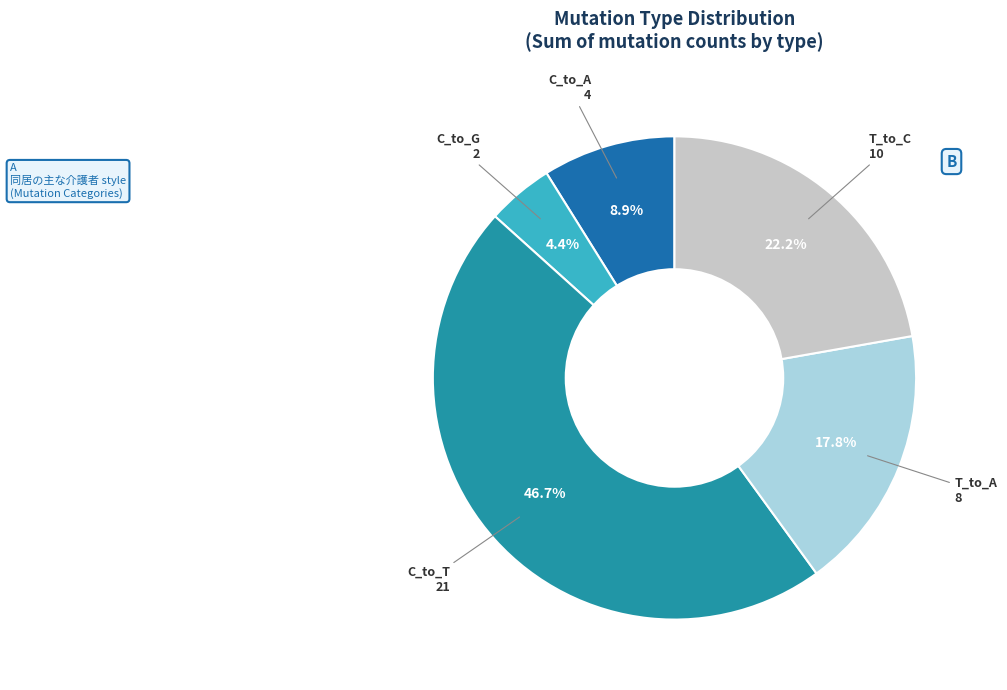

Is C_to_T the majority of the pie?

No